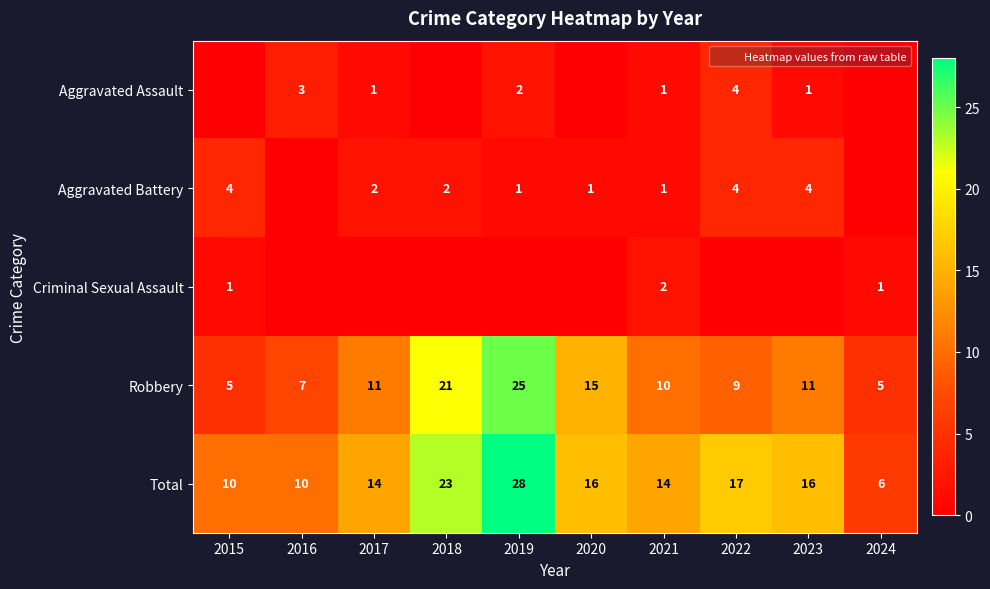

Is it true that Criminal Sexual Assault equals 1 at 2024?

True